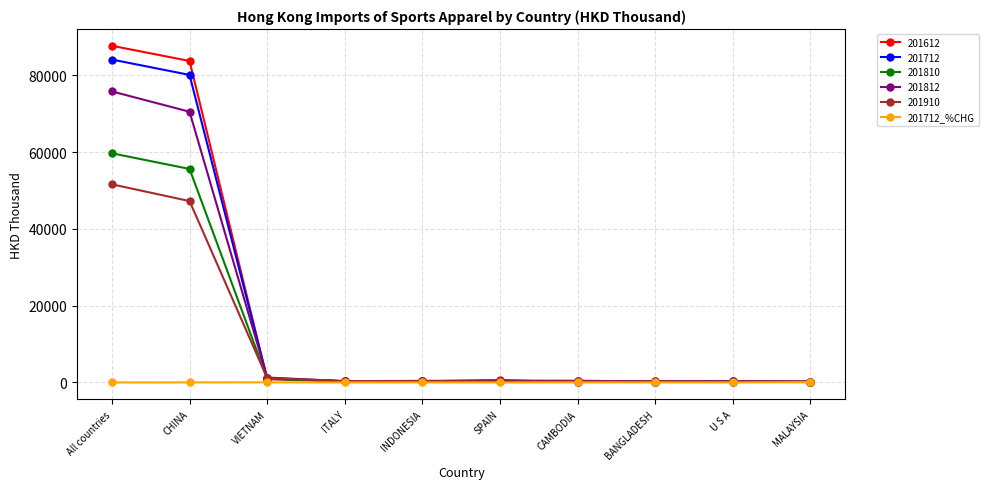

True or false: 201910 has a value of 47256.1 at CHINA.

True